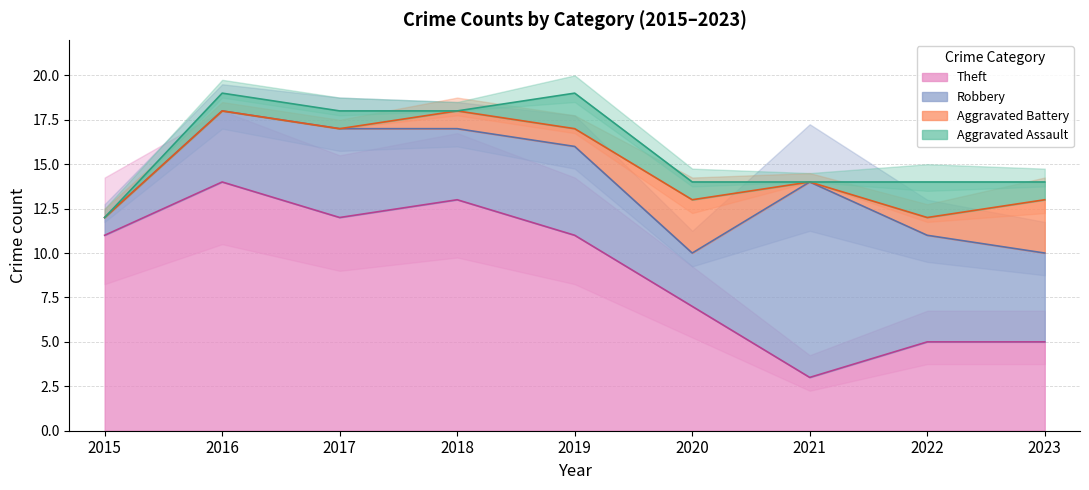

What is the difference between the maximum and minimum values in the Theft series?

11